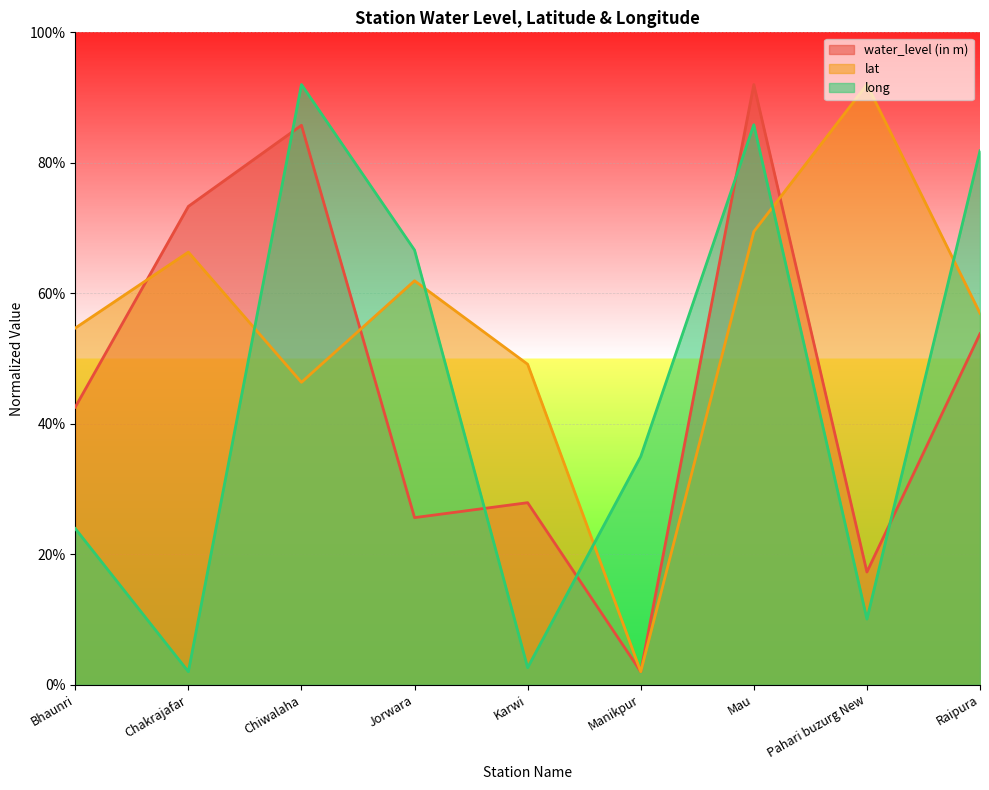

Reading right to left, transcribe all the data shown in this chart.

water_level (in m): 53.8	17.3	92.0	2.0	27.9	25.6	85.8	73.3	42.6
lat: 56.9	92.0	69.5	2.0	49.1	61.9	46.4	66.3	54.7
long: 81.8	10.1	85.8	35.0	2.6	66.6	92.0	2.0	23.9